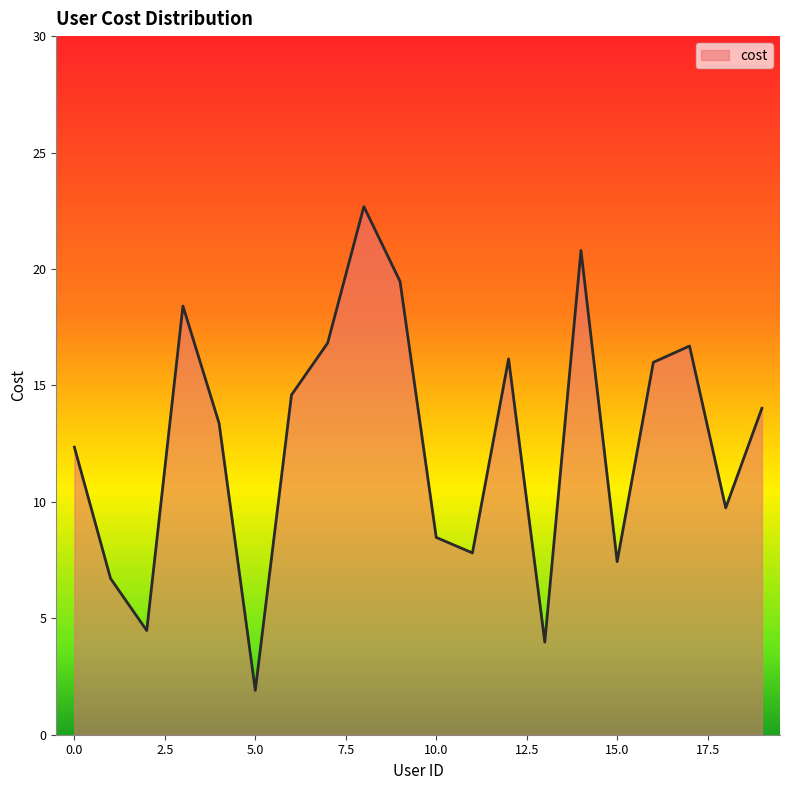

What is the minimum value shown in the chart?

1.9